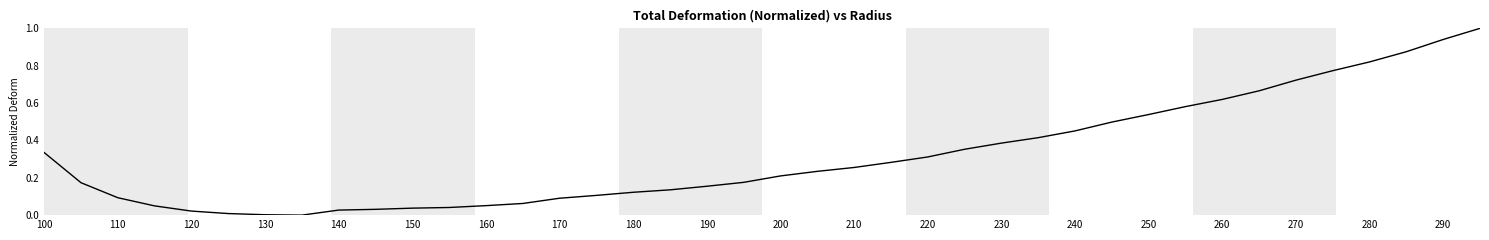

What is the difference between the maximum and minimum values?

1.0